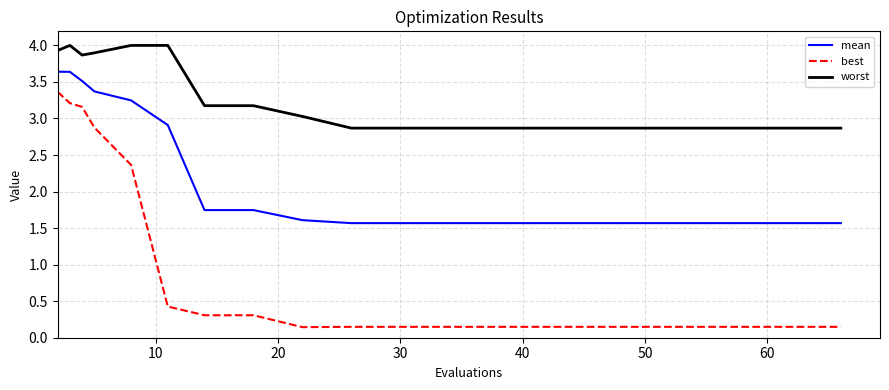

Which series has the largest range (max minus min)?

best